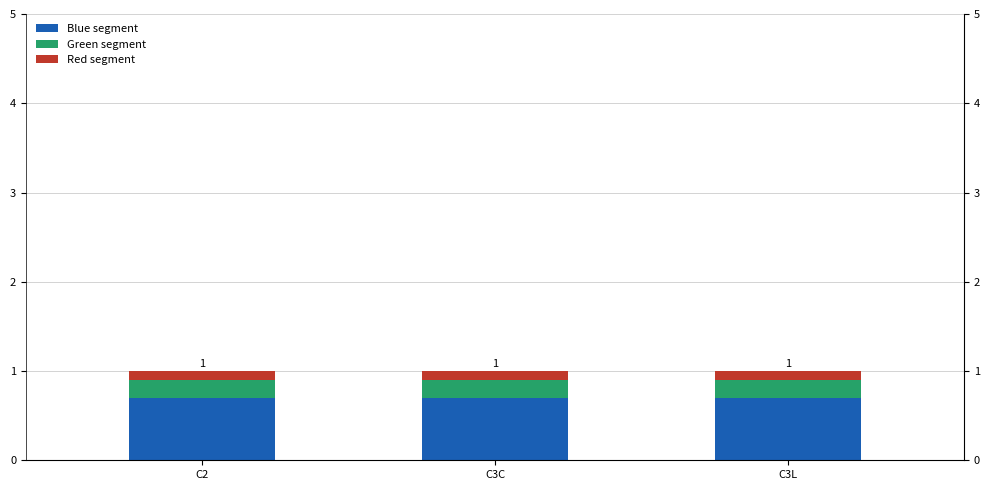

What are all the series names shown in the legend?

Blue segment, Green segment, Red segment